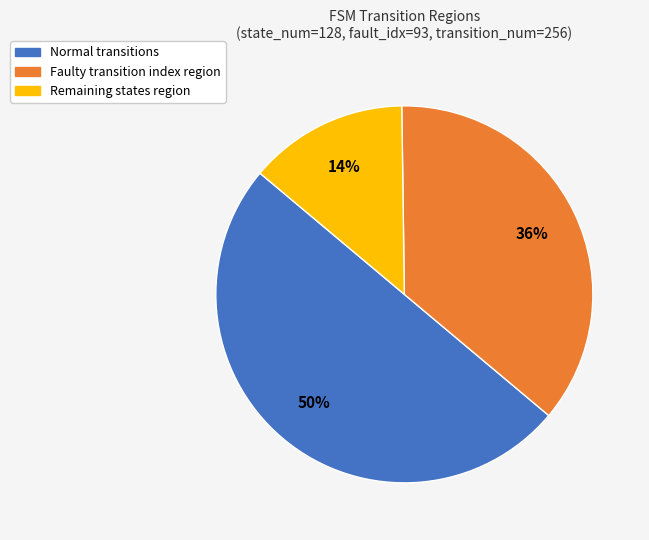

To the nearest percent, what is the difference between the largest and smallest slice percentages?

36%